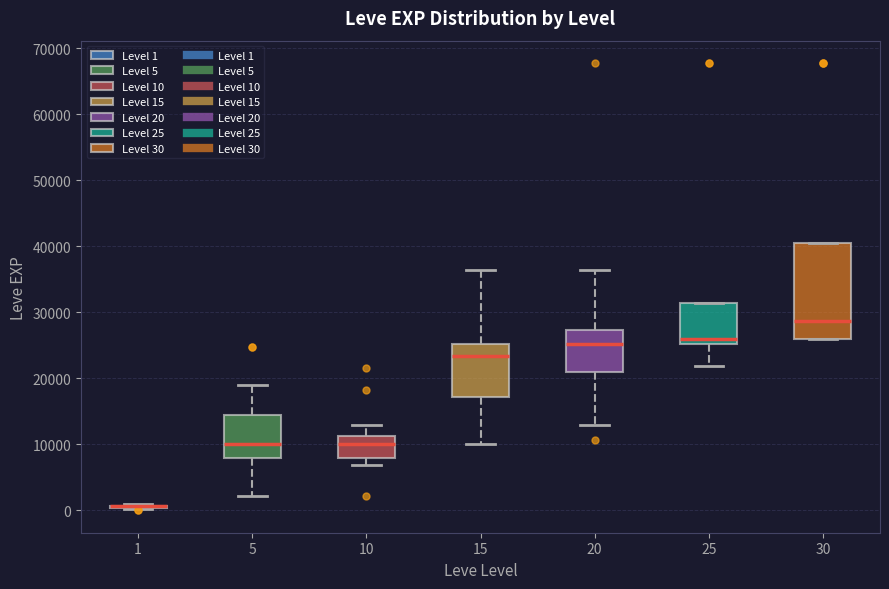

Comparing the boxes themselves (not the whiskers), which one is the tallest?

30